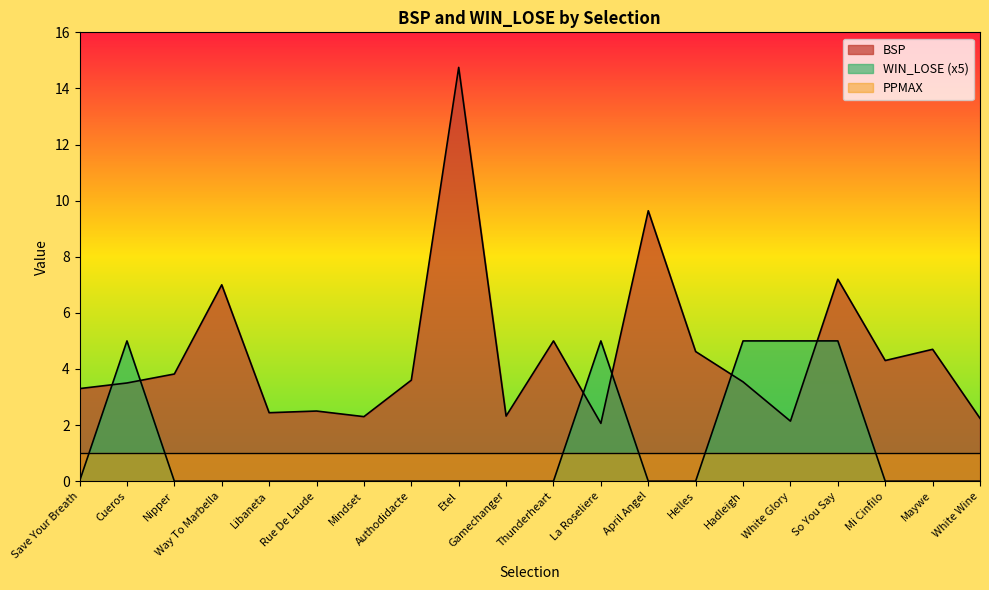

Is the value of BSP at Libaneta greater than the value of WIN_LOSE at Way To Marbella?

Yes